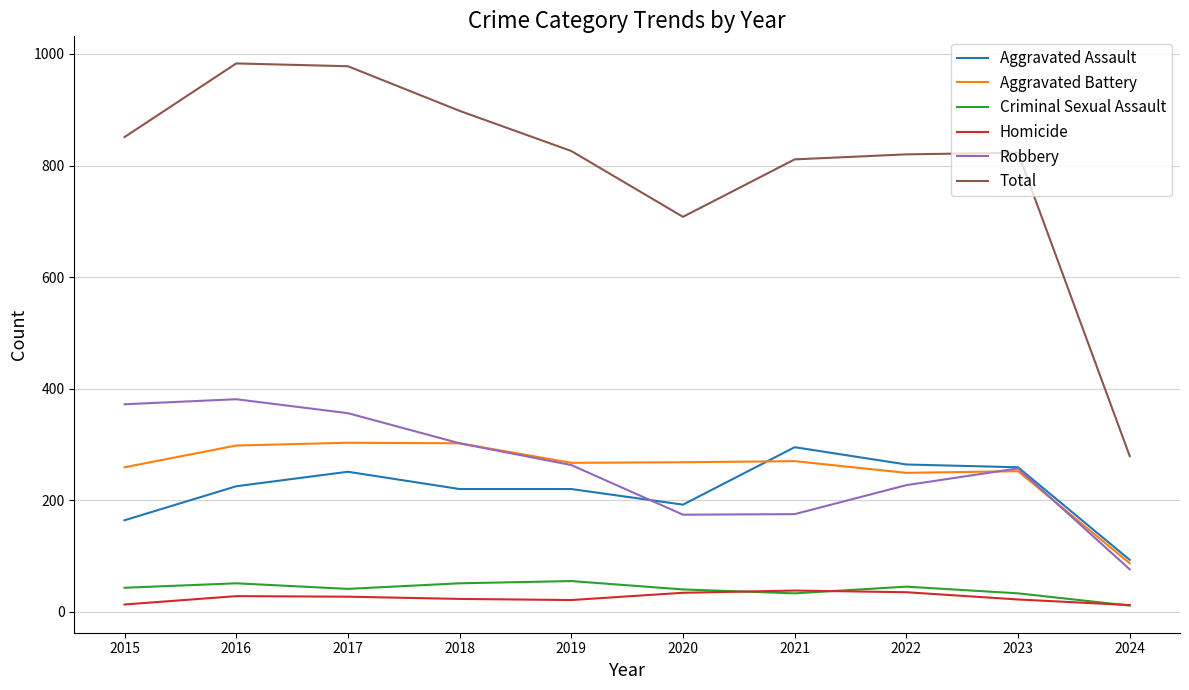

How many interior local valleys does the Total series have?

1